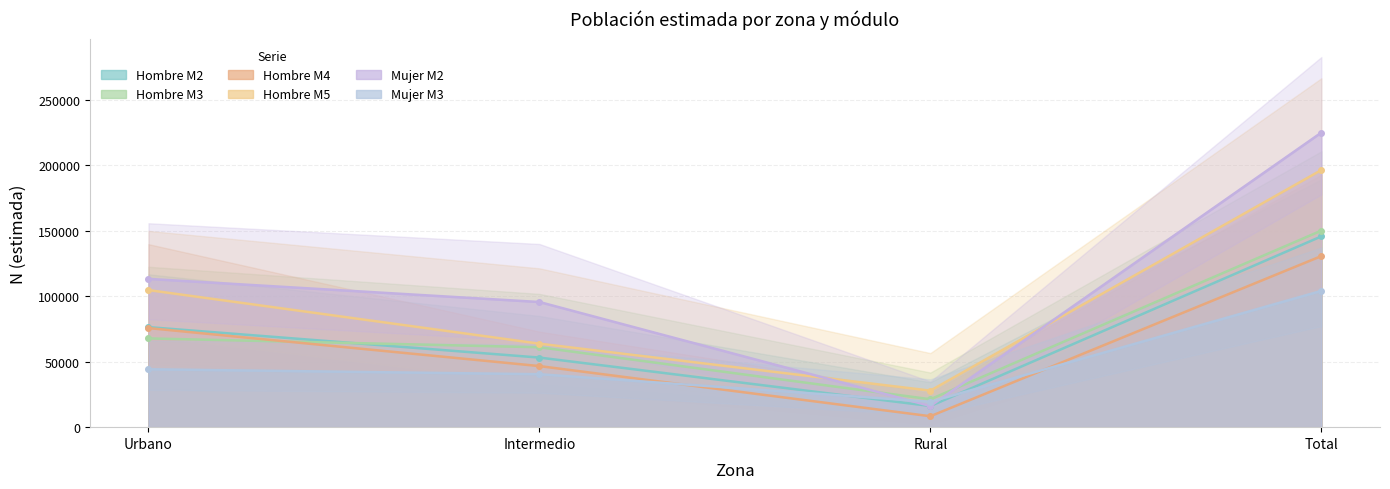

Which series has the largest total across all categories?

Mujer_M2